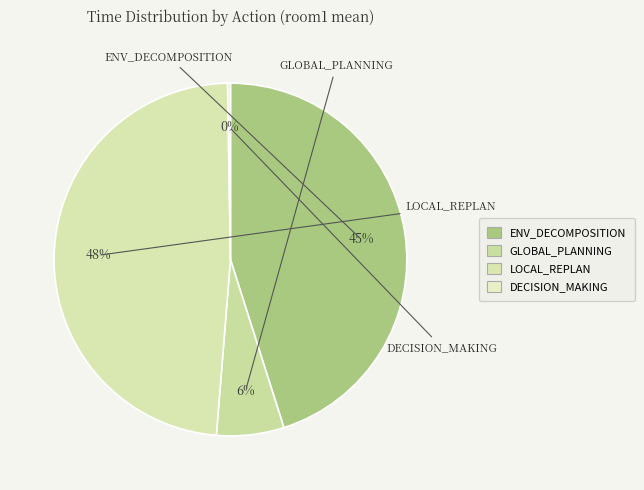

Which slice is the largest?

LOCAL_REPLAN